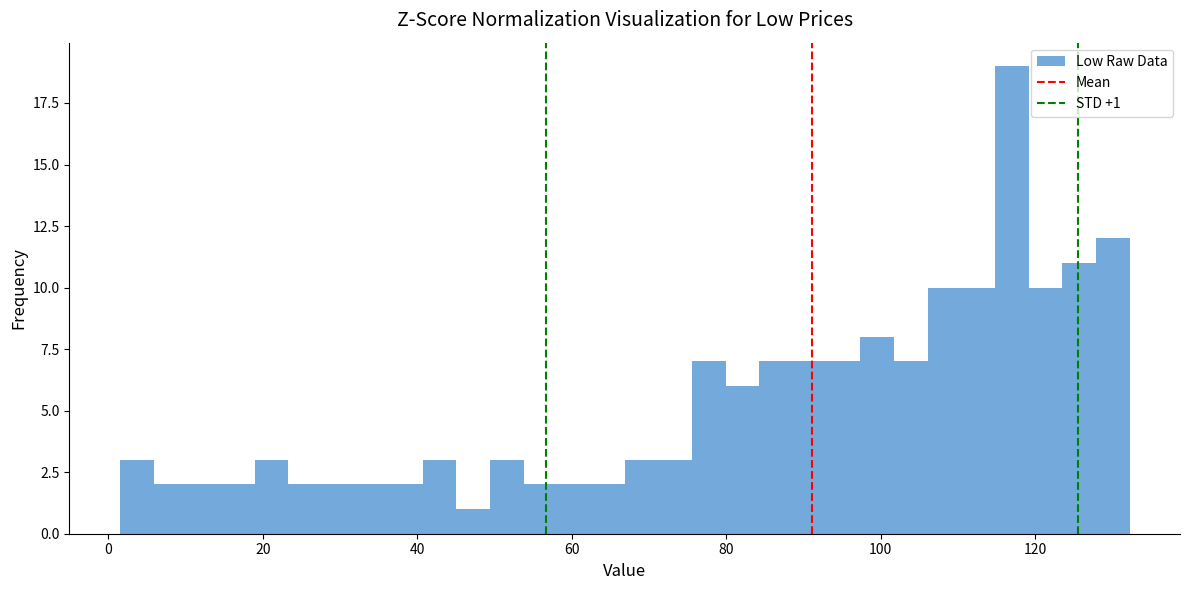

Read against the x-axis, roughly where is the centre of the tallest bar?

116